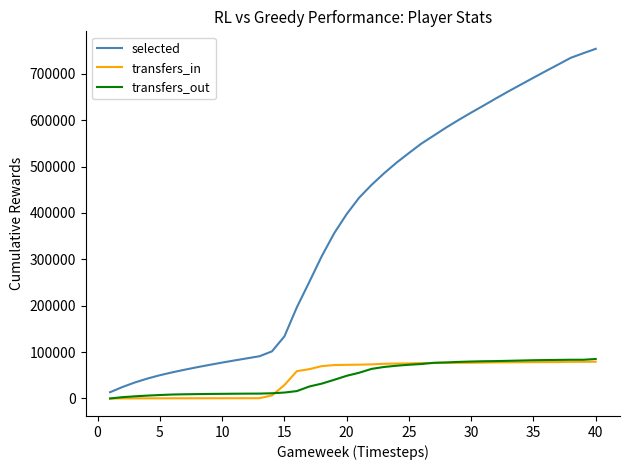

What are all the series names shown in the legend?

selected, transfers_in, transfers_out